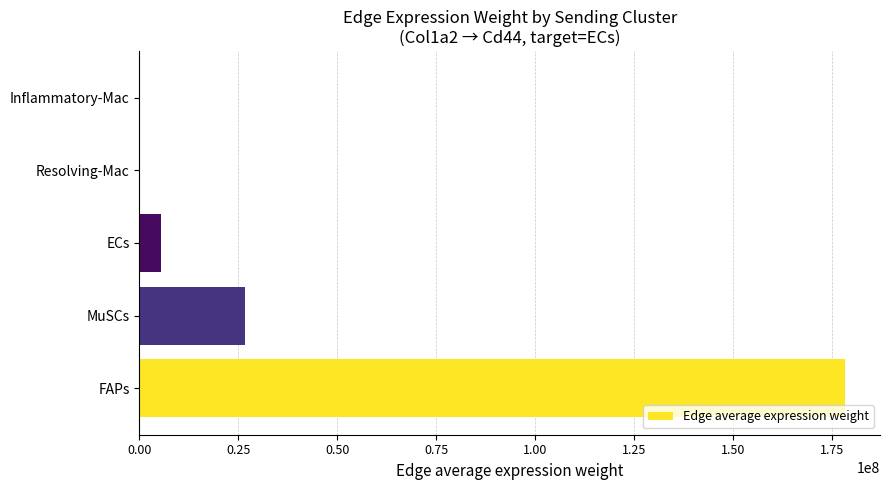

True or false: the data shows 26564819.3 at MuSCs.

True